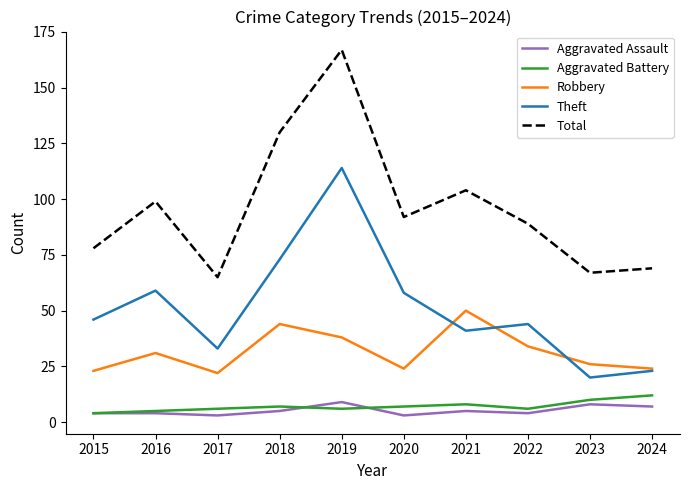

True or false: Robbery and Aggravated Battery cross at least once.

False